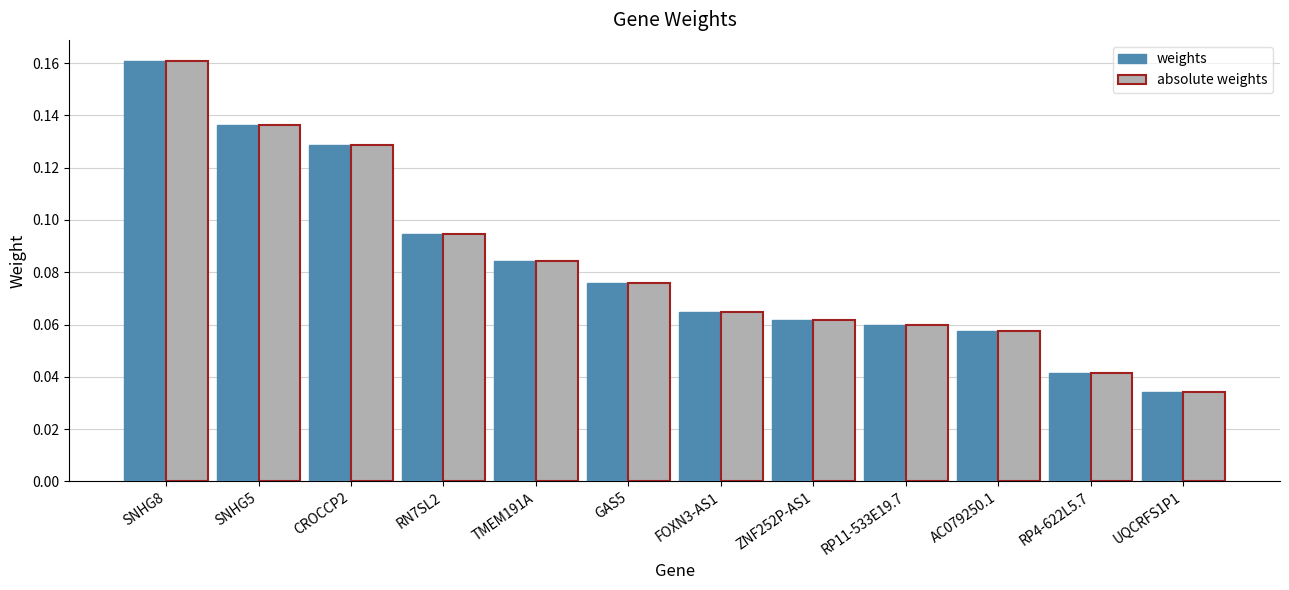

What is the sum of all weights values?

1.0